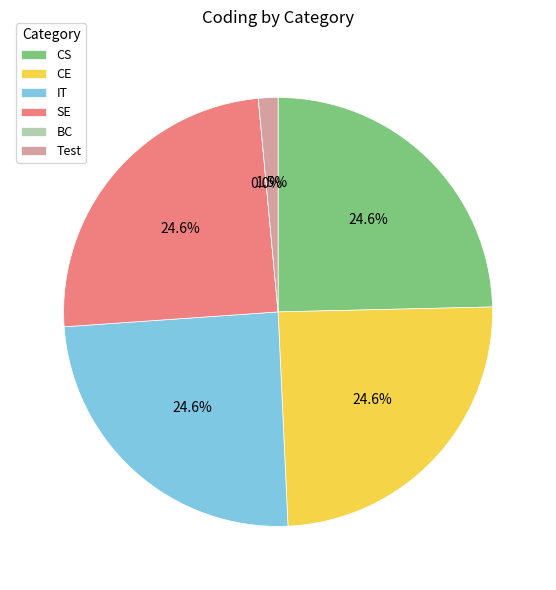

Which slice is the smallest?

BC